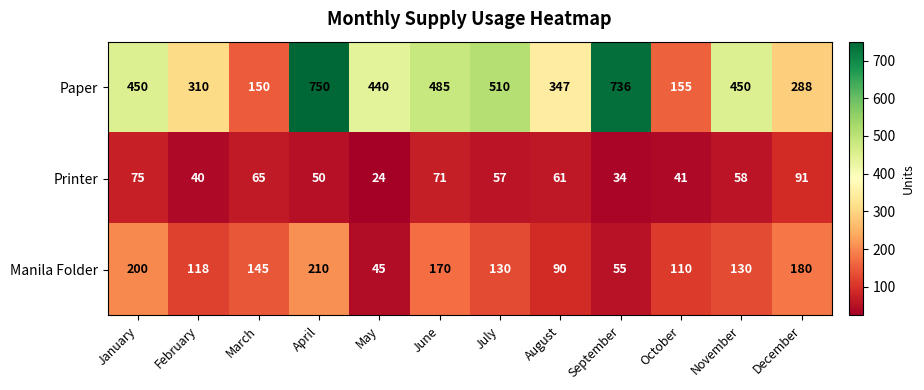

Which series has the widest spread of values?

Paper